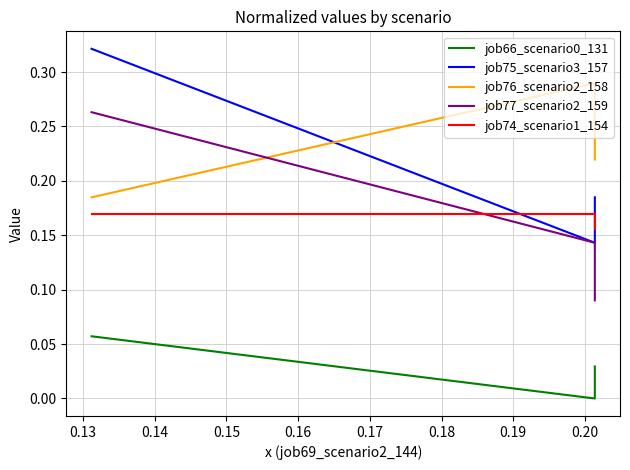

What are all the series names shown in the legend?

job66_scenario0_131, job75_scenario3_157, job76_scenario2_158, job77_scenario2_159, job74_scenario1_154